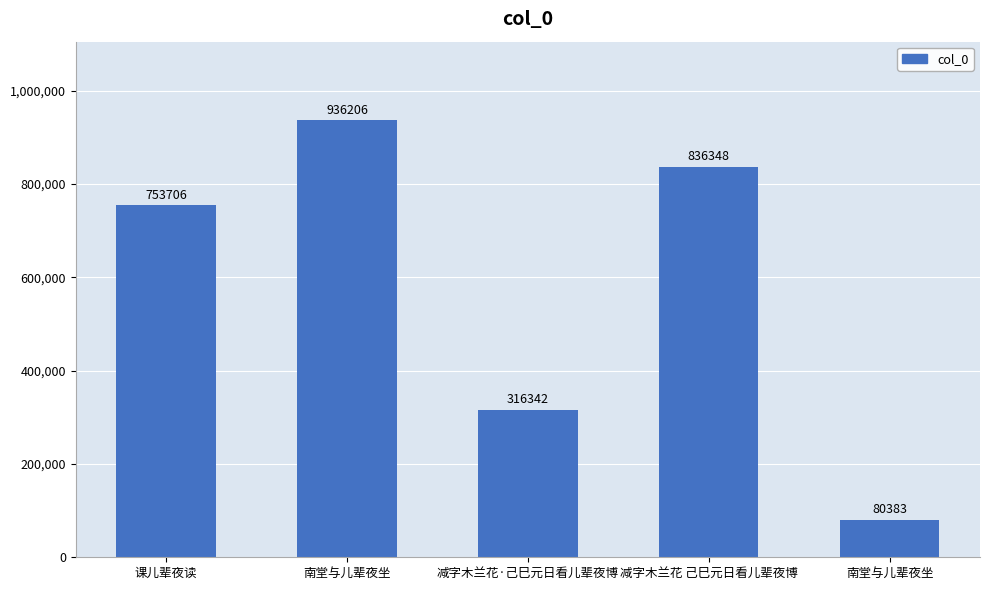

Where is the data nearest to the value 508294?

减字木兰花·己巳元日看儿辈夜博